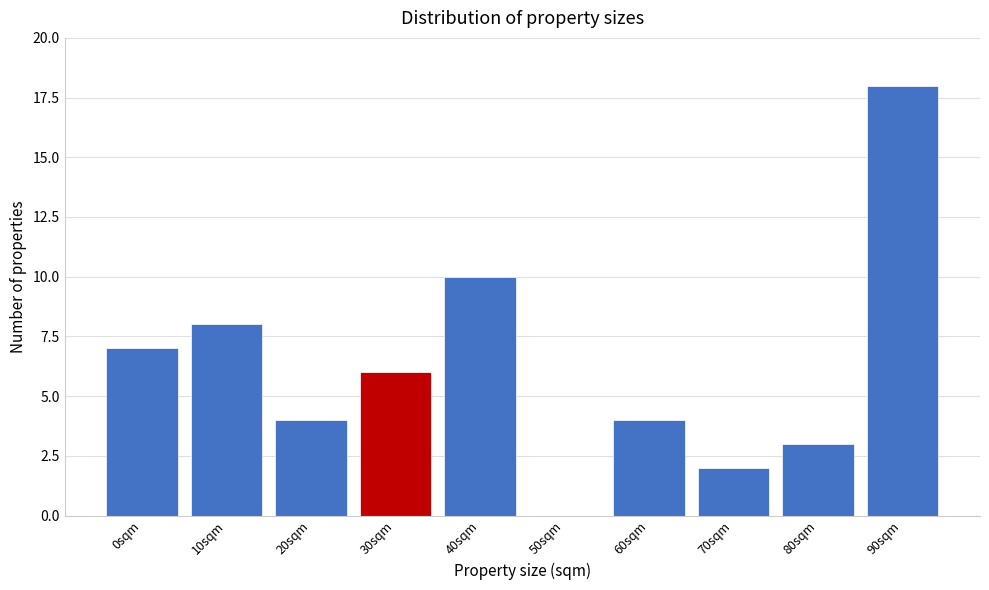

Reading right to left, what are all the values shown in this chart?

90sqm=18	80sqm=3	70sqm=2	60sqm=4	50sqm=0	40sqm=10	30sqm=6	20sqm=4	10sqm=8	0sqm=7